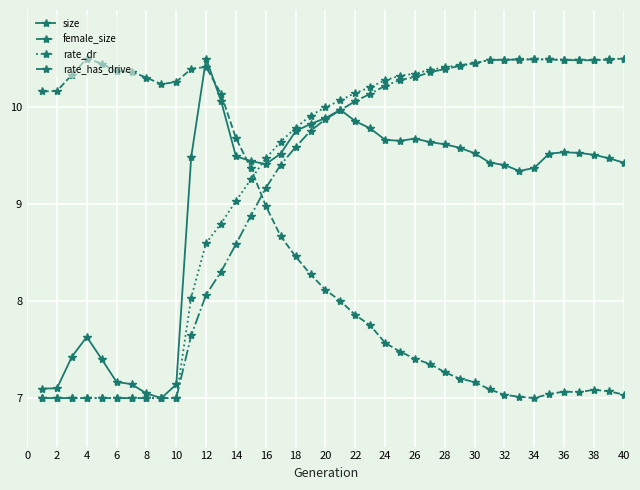

What is the value of the rate_dr point at the 23rd from the left?

10.2